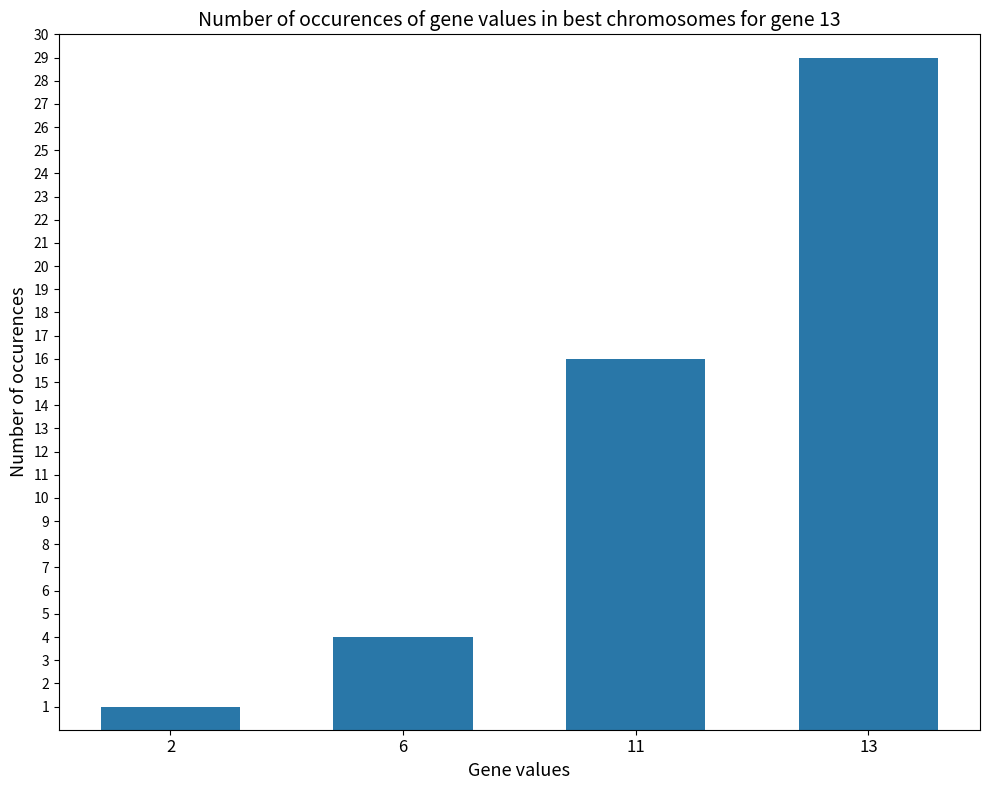

List the labels in order of value, largest first.

13, 11, 6, 2